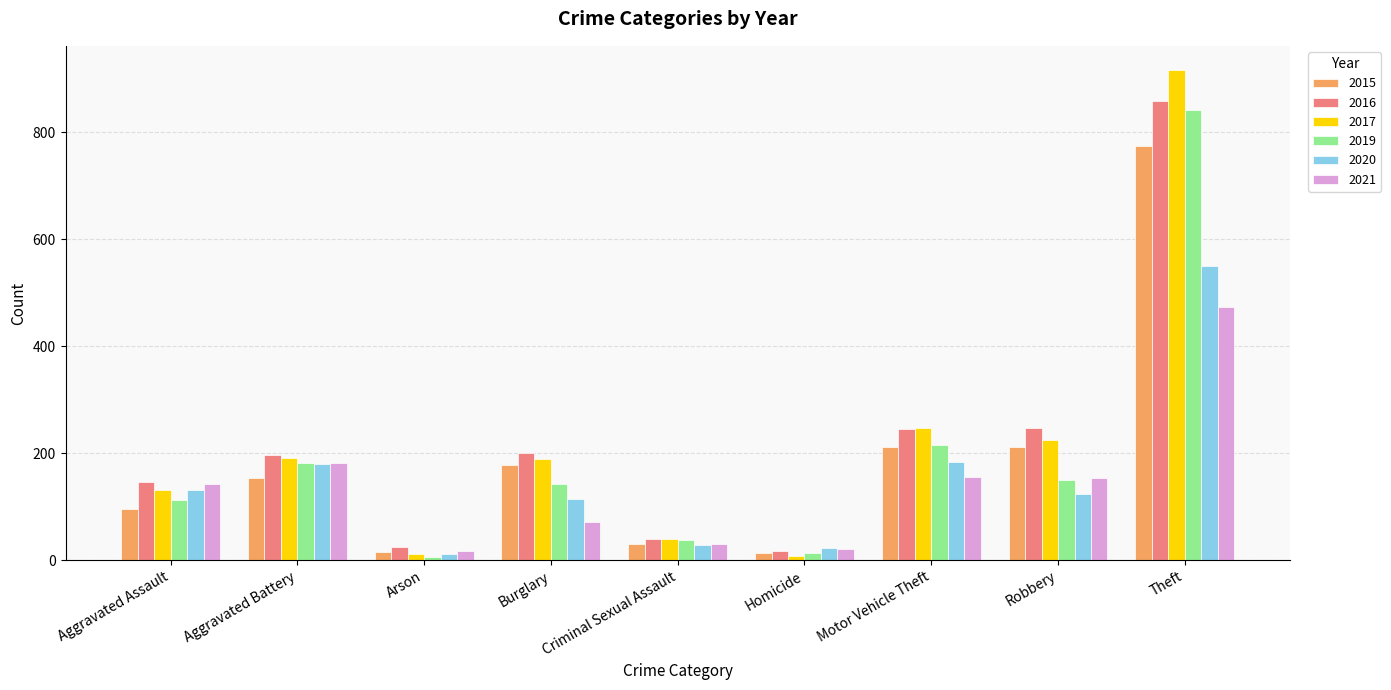

What is the lowest value of the 2016 series?

18